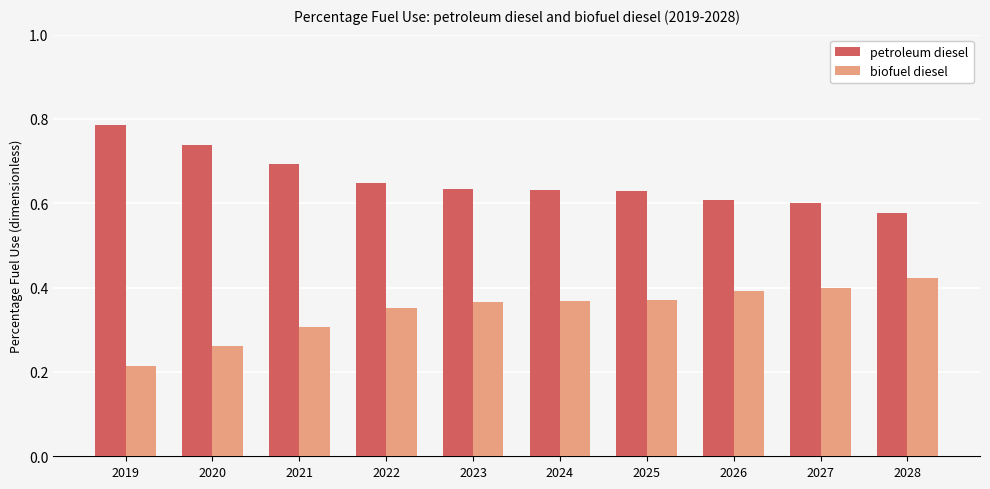

Are the bars grouped side by side (vs. stacked)?

Yes